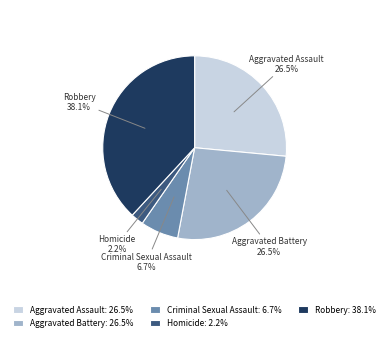

To the nearest percent, what is the combined percentage of Homicide and Criminal Sexual Assault?

9%